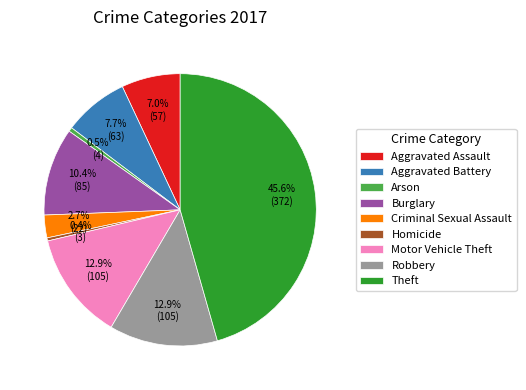

To the nearest percent, what is the difference between the largest and smallest slice percentages?

45%